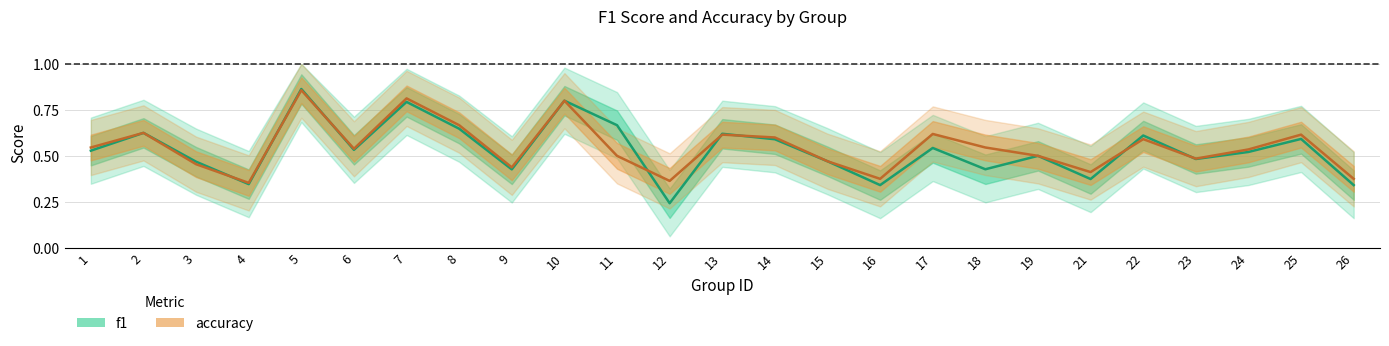

At which category is the sum across all series the highest?

5